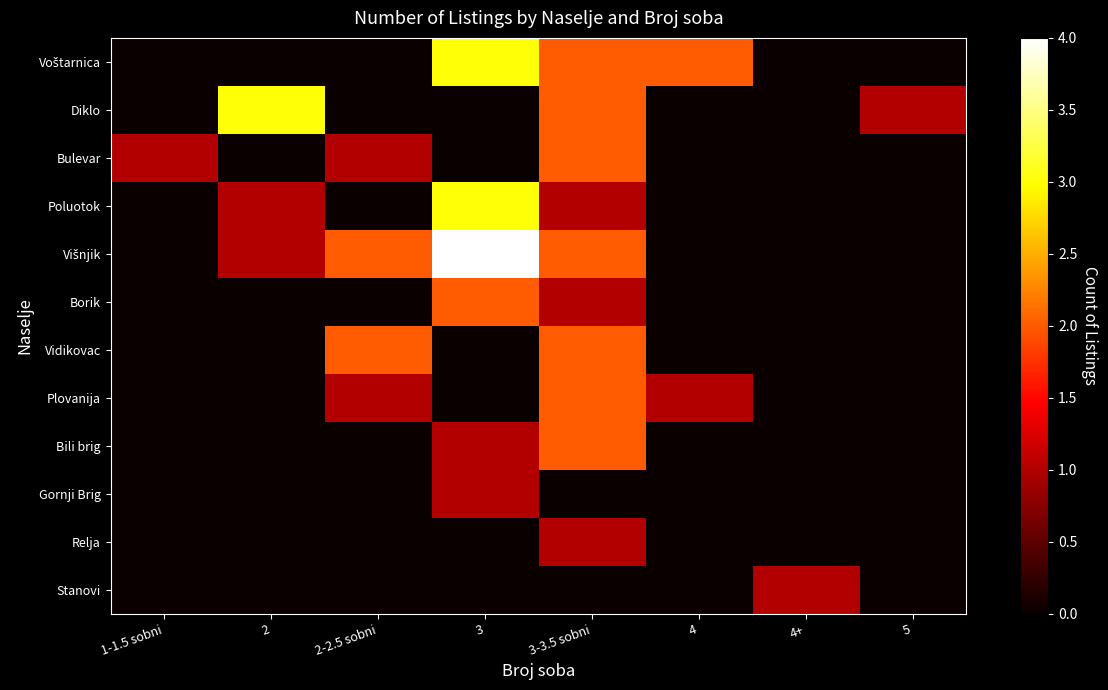

At which category is the sum across all series the highest?

3-3.5 sobni